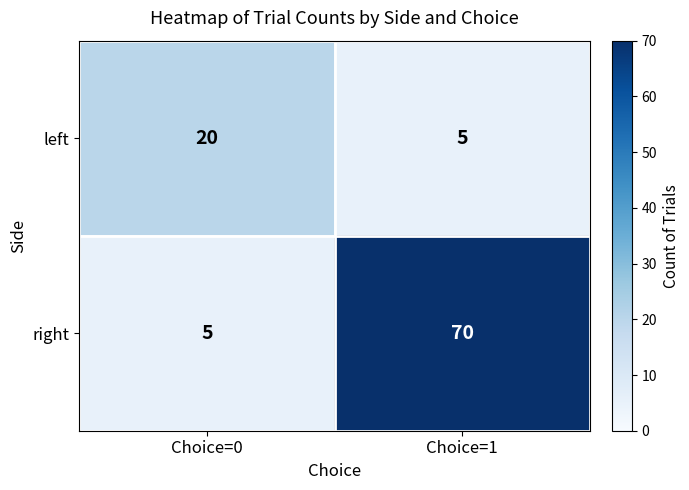

What is the minimum value shown in the chart?

5